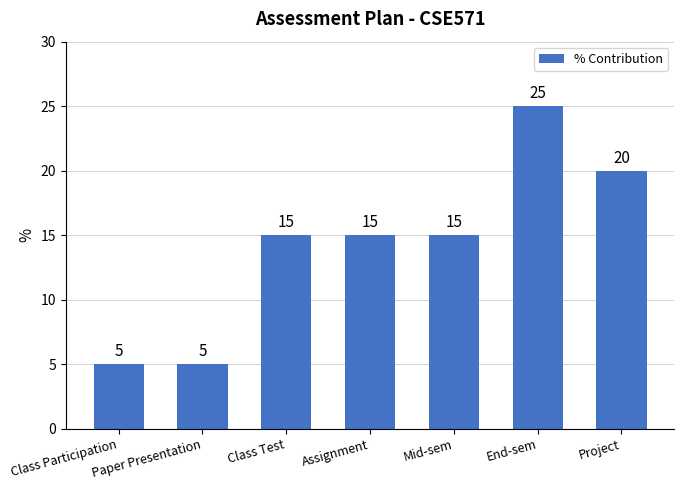

How many bars are there in total?

7